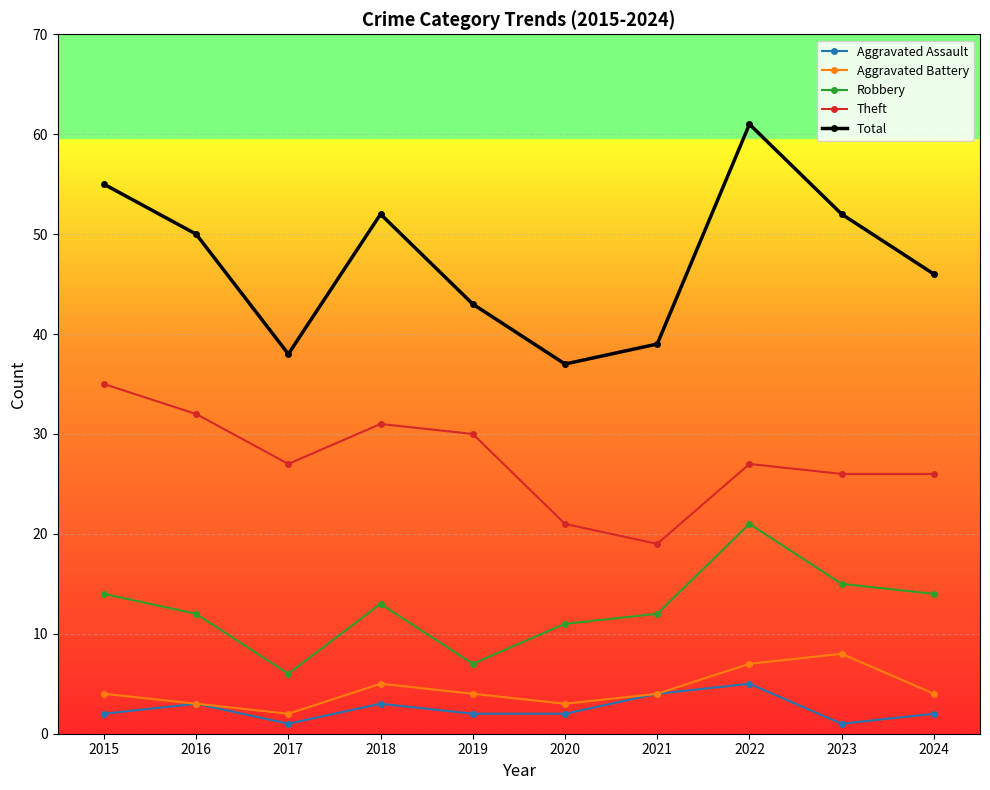

Which series has the largest range (max minus min)?

Total